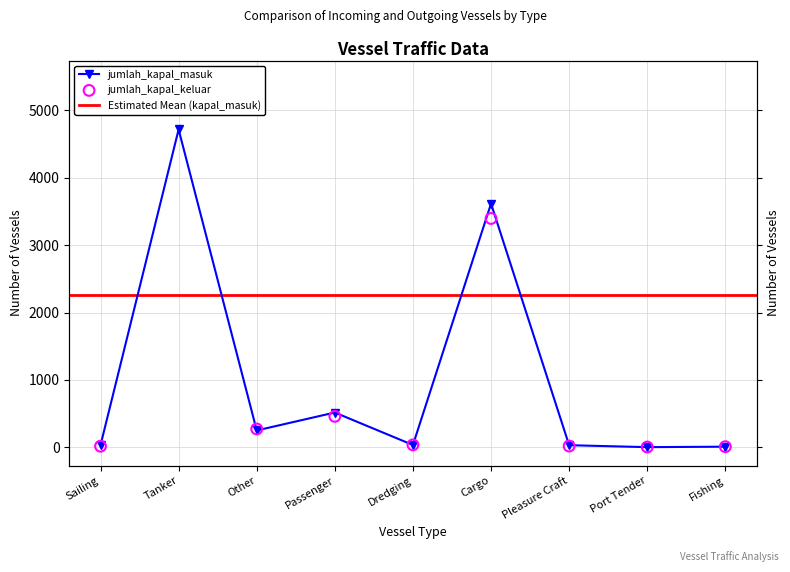

Which series reaches the minimum Y coordinate?

jumlah_kapal_masuk